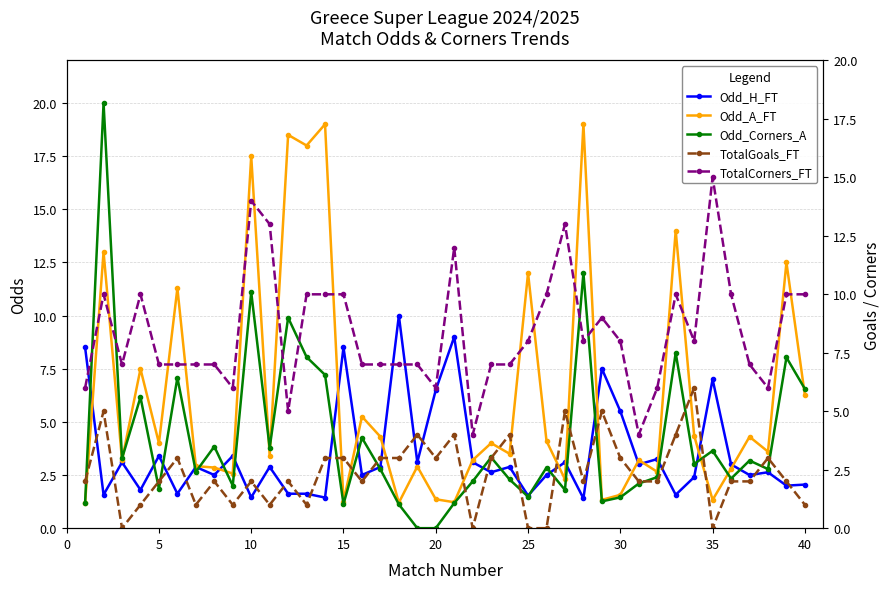

Which series has the largest range (max minus min)?

Odd_Corners_A